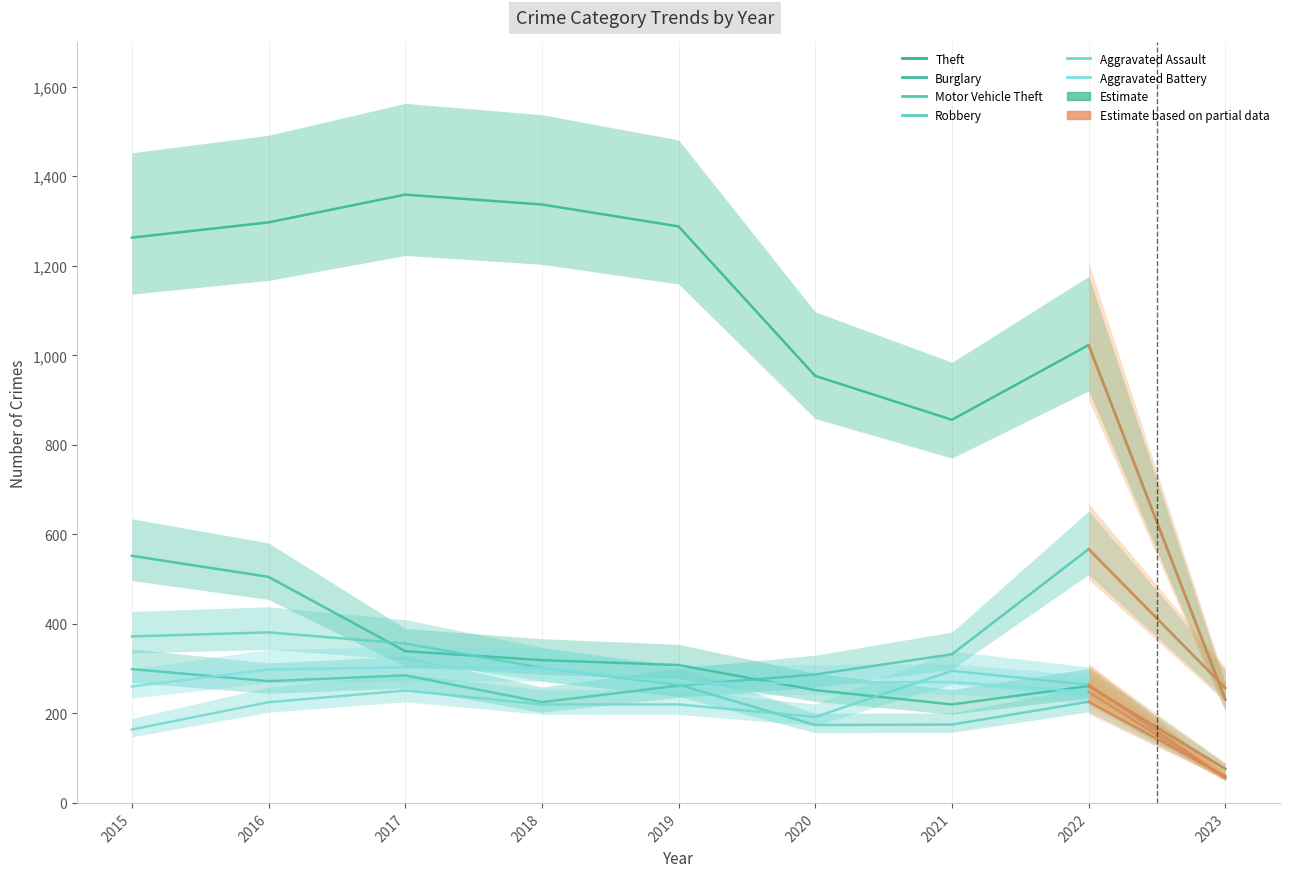

True or false: Robbery has a value of 242 at 2021.

False